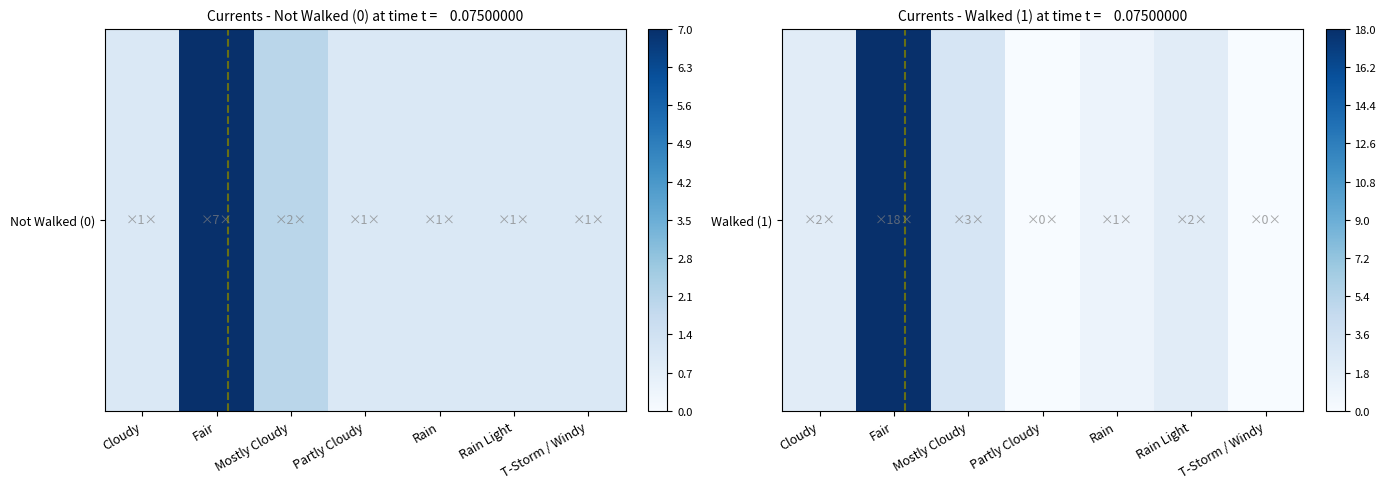

Count the number of categories in the chart.

7